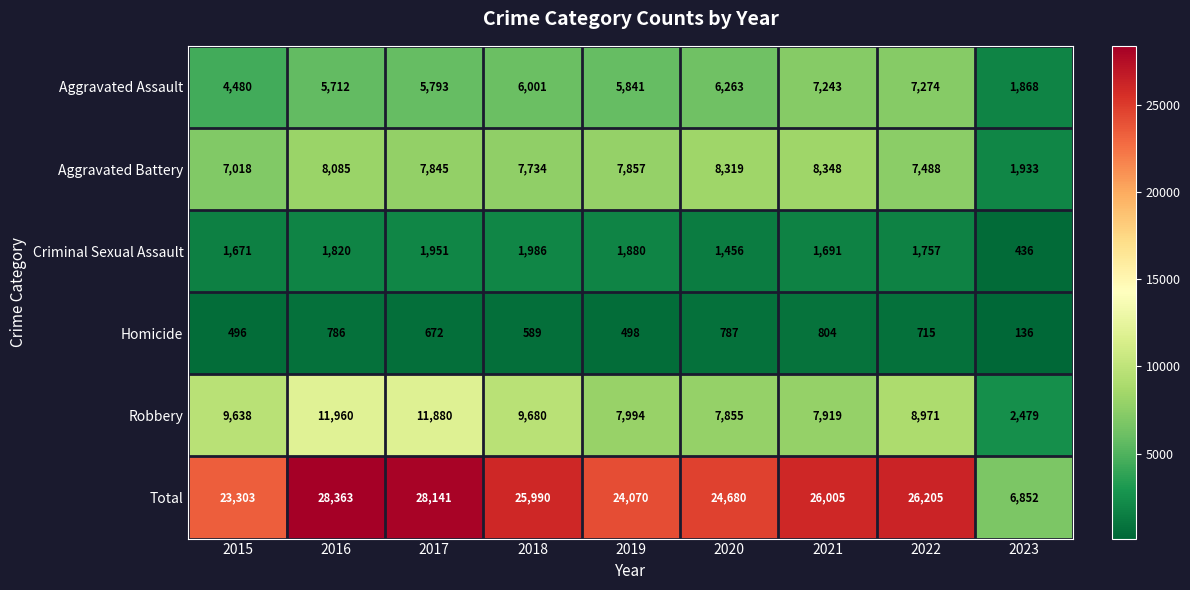

What is the minimum value for Aggravated Assault?

1868